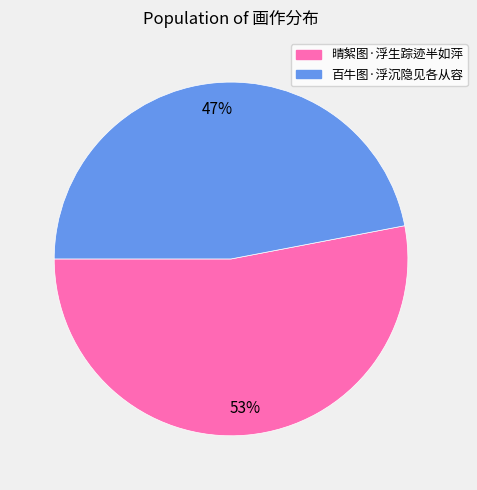

Which has a higher value, 晴絮图·浮生踪迹半如萍 or 百牛图·浮沉隐见各从容?

晴絮图·浮生踪迹半如萍